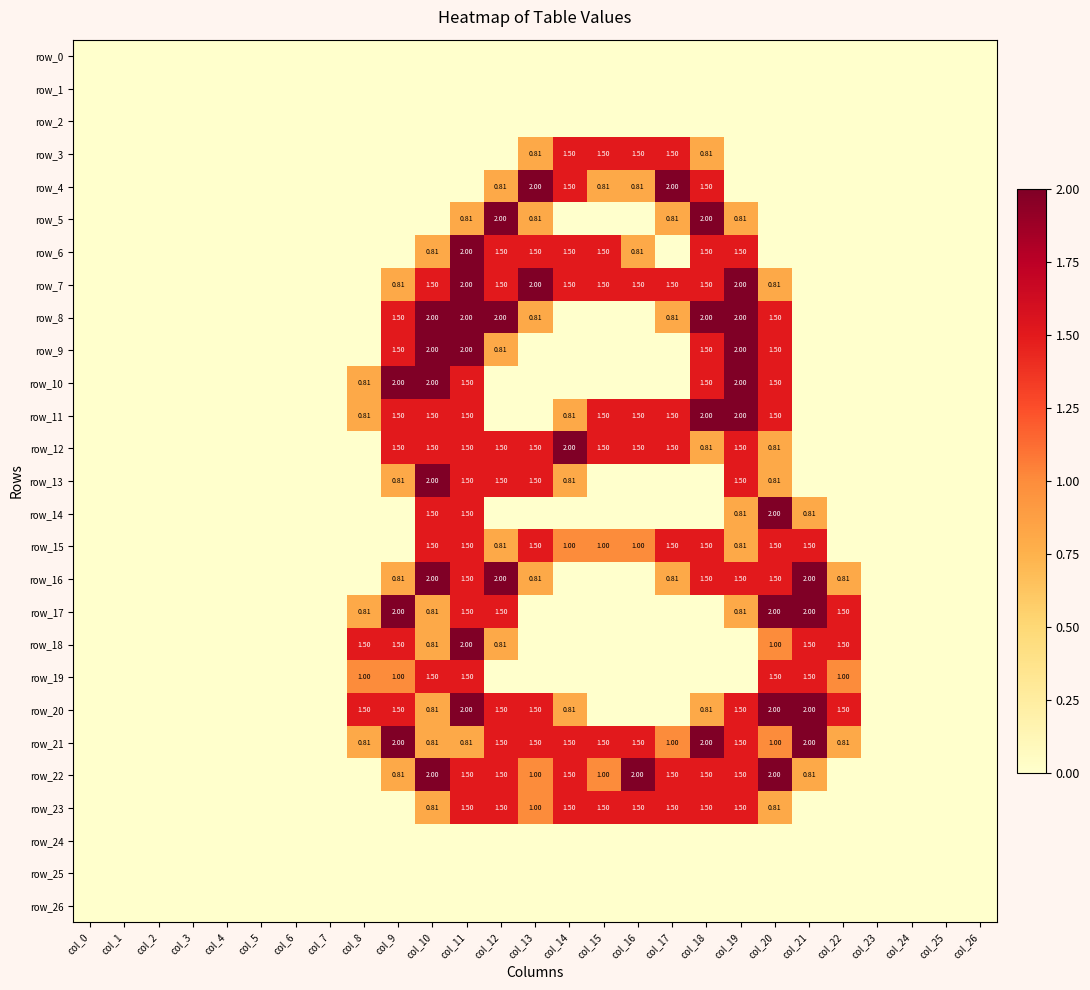

True or false: row_22 has a value of 2.0 at col_16.

True